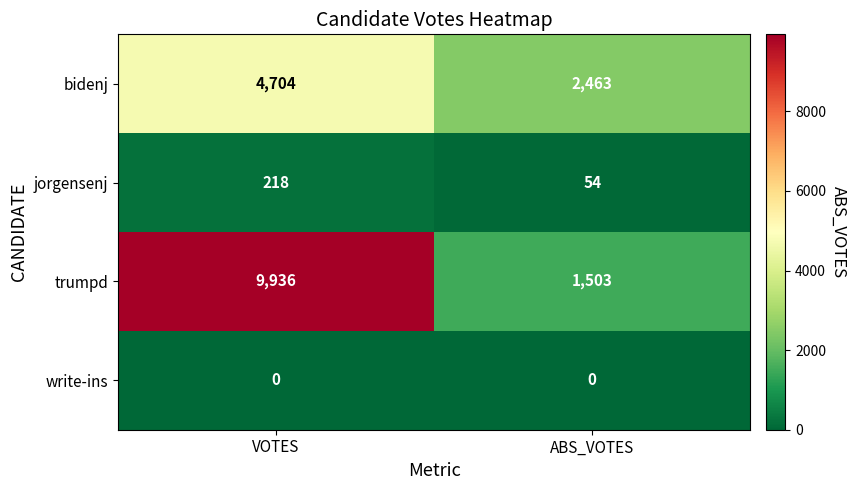

Where is bidenj nearest to the value 3583?

ABS_VOTES